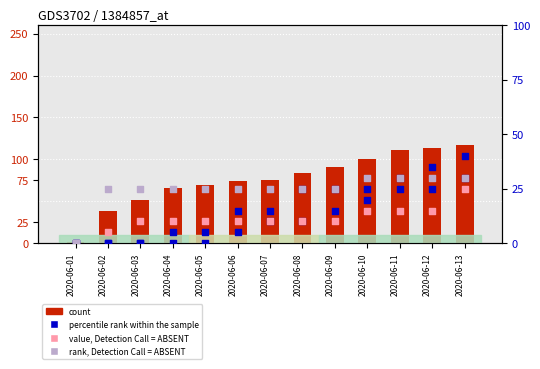

Which series reaches the maximum Y coordinate?

count